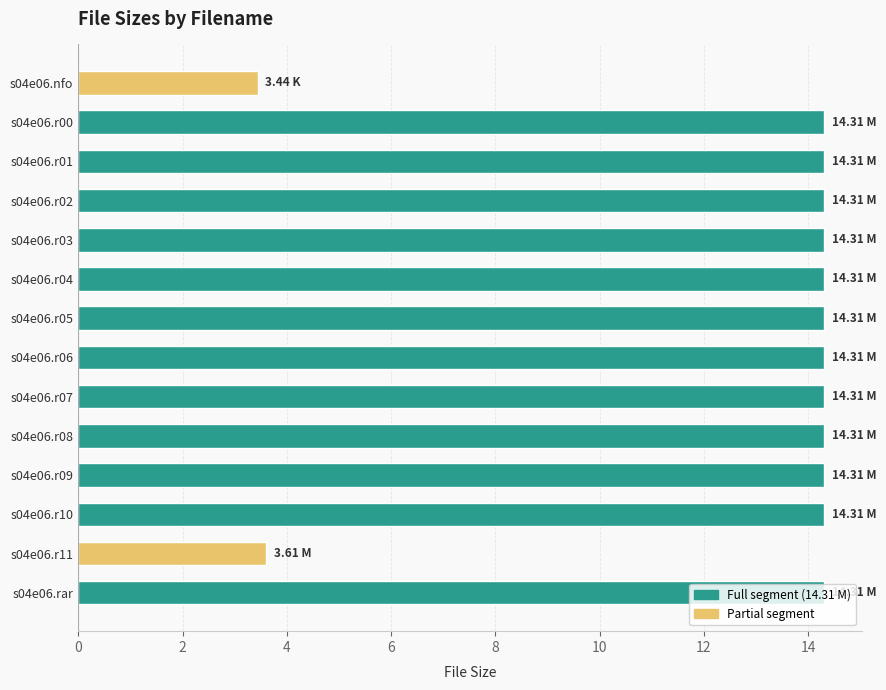

What is the sum of the values at s04e06.r03 and s04e06.r02?

28.6